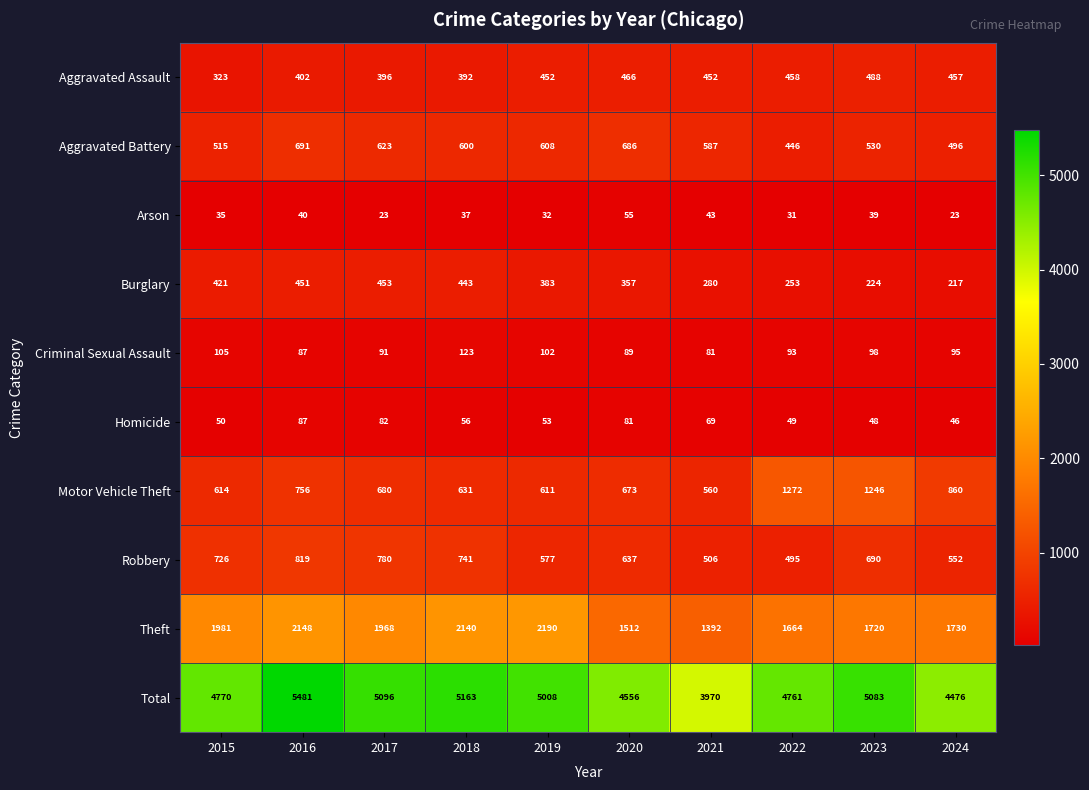

At which category is the sum across all series the highest?

2016